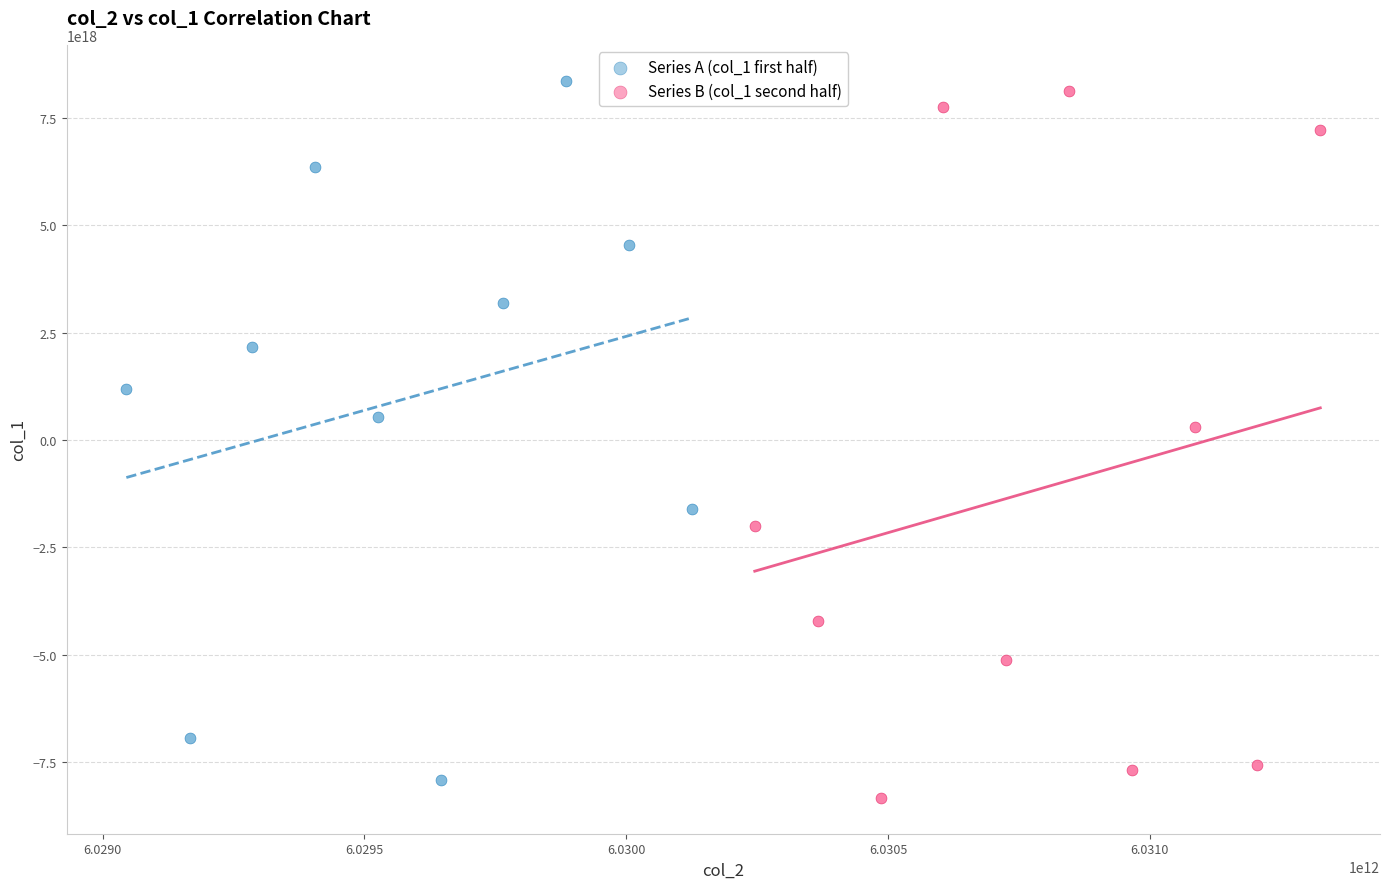

Which series reaches the minimum Y coordinate?

Series B (col_1 second half)